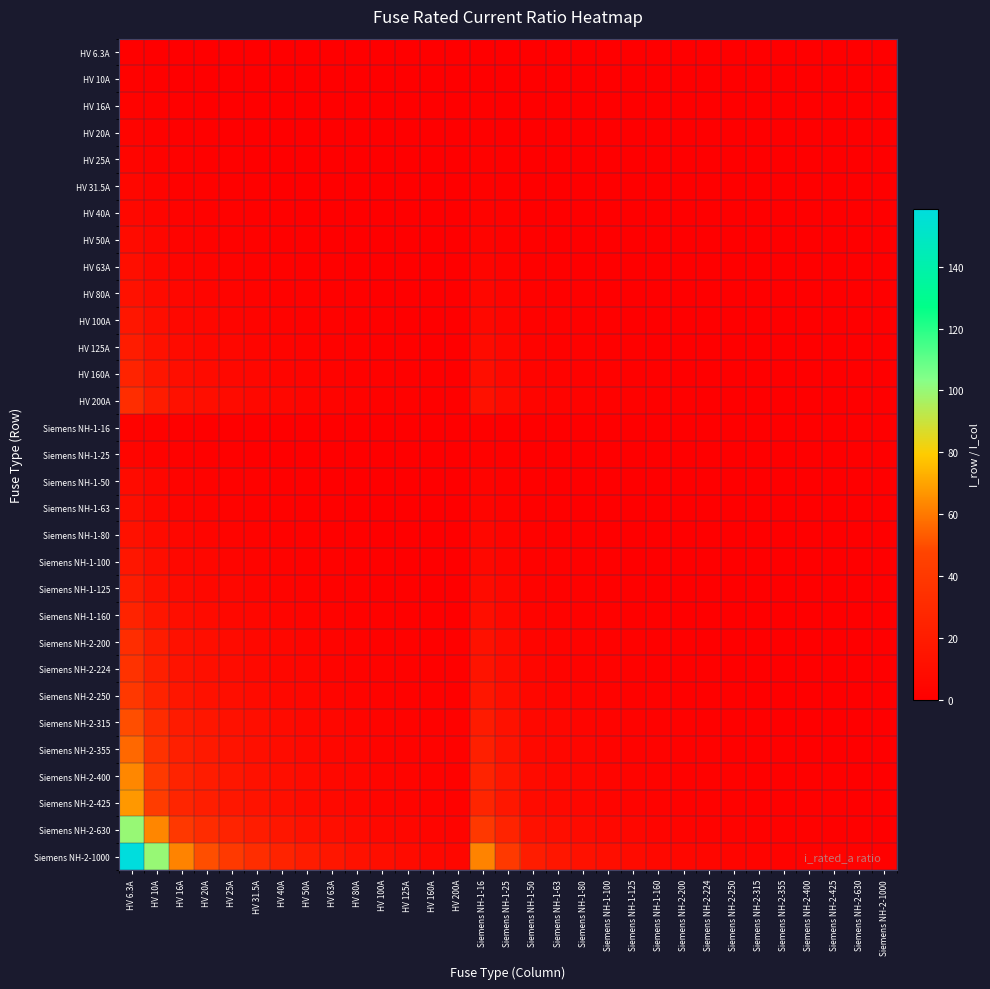

Which series has the widest spread of values?

Siemens NH-2-1000